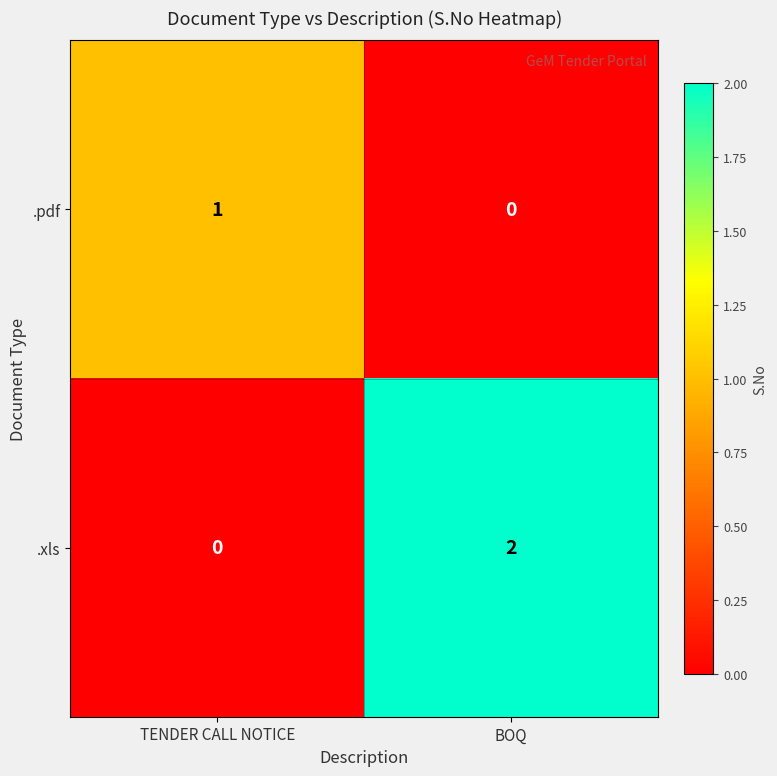

Rank the series by their maximum value, from highest to lowest.

.xls, .pdf